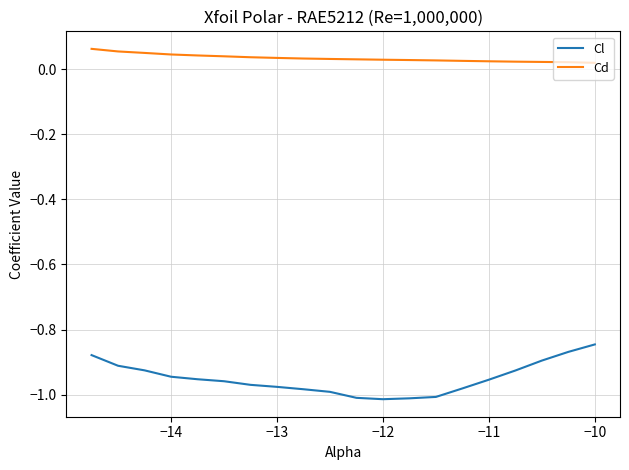

Which series has the largest range (max minus min)?

Cl